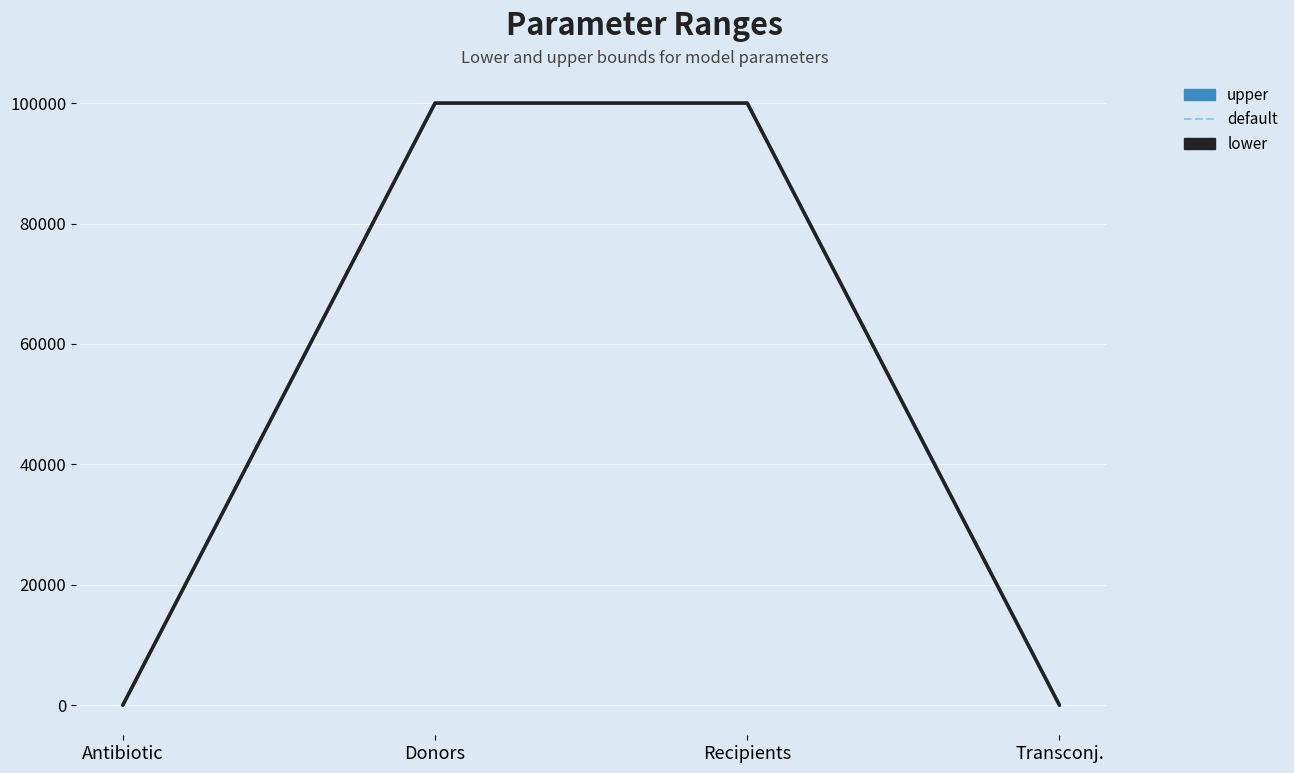

Reading left to right, list all the values displayed in this chart.

upper: 2.5	100000.0	100000.0	1.0
default: 0.0	100000.0	100000.0	1.0
lower: 0.0	100000.0	100000.0	1.0